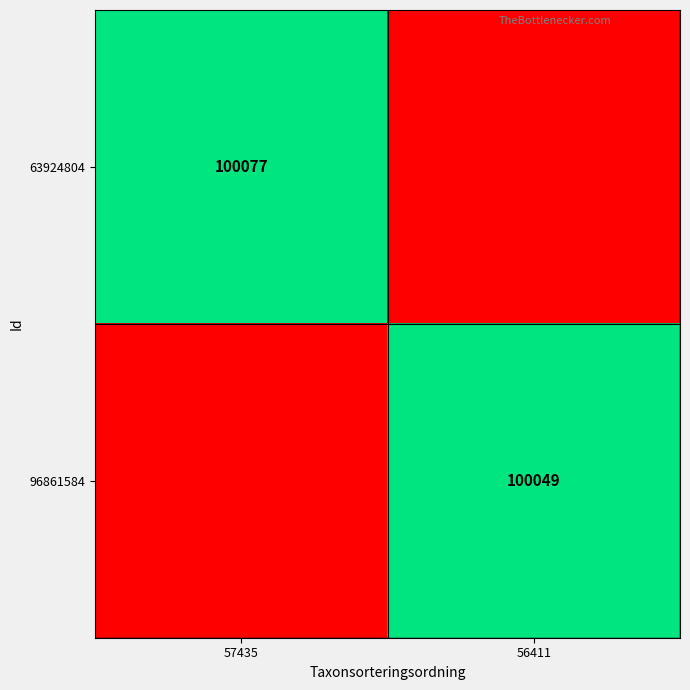

Is the value of 63924804 at 57435 greater than the value of 96861584 at 56411?

Yes